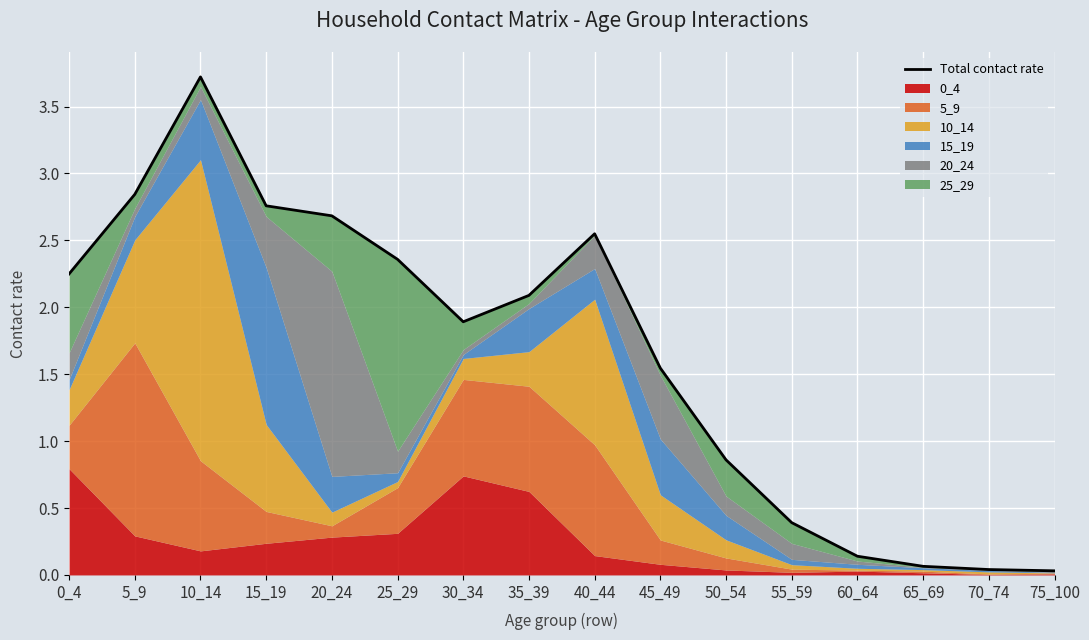

How many interior local peaks (higher than both neighbors) does the data have?

2